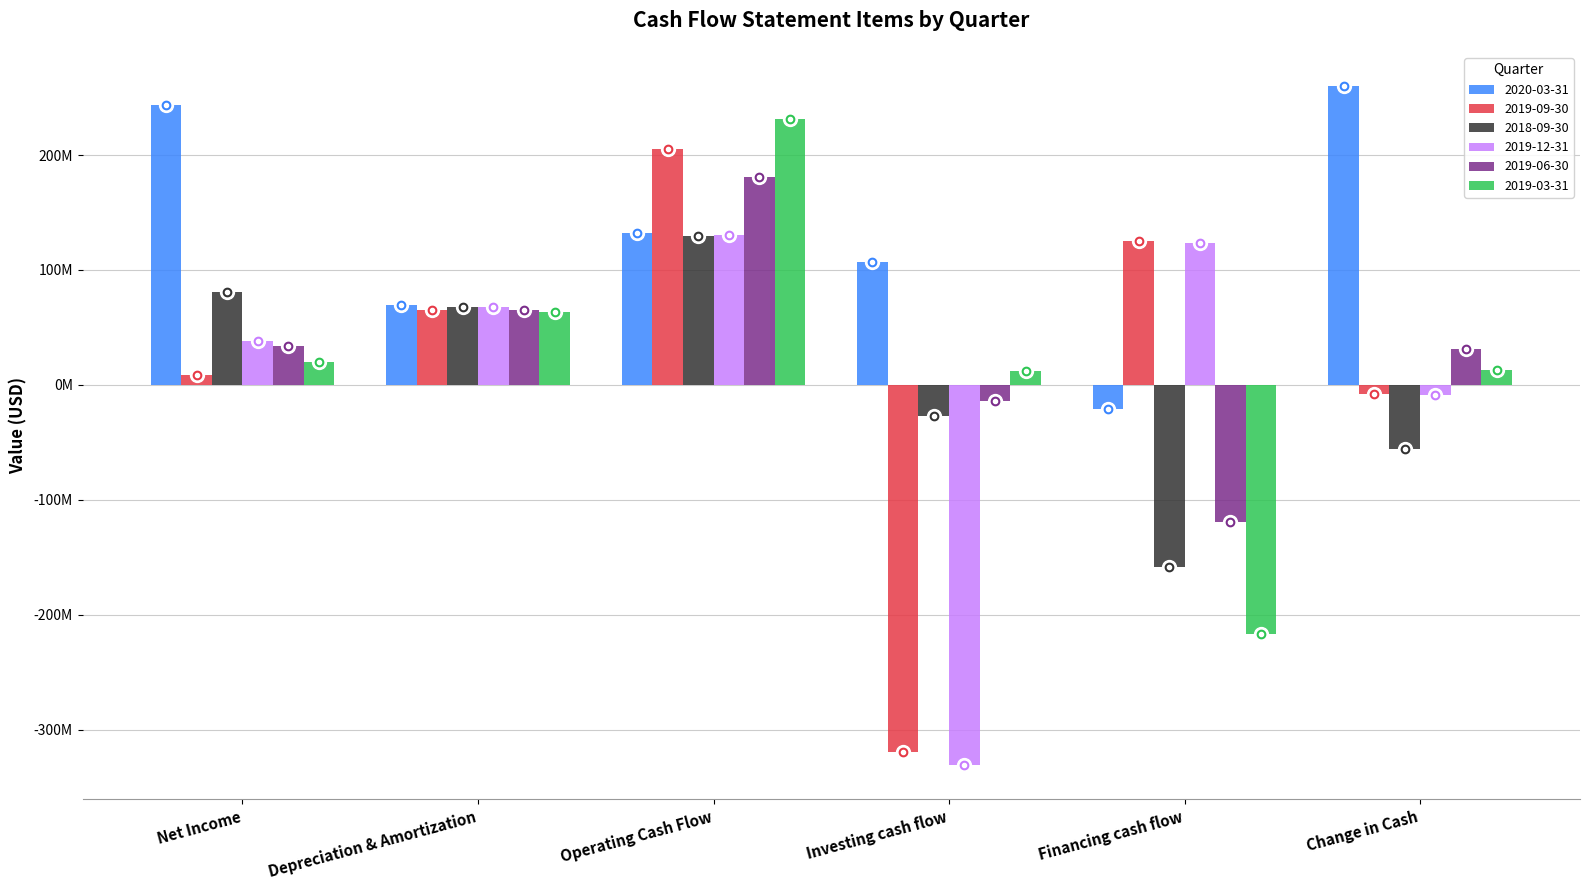

What are all the series names shown in the legend?

2020-03-31, 2019-09-30, 2018-09-30, 2019-12-31, 2019-06-30, 2019-03-31